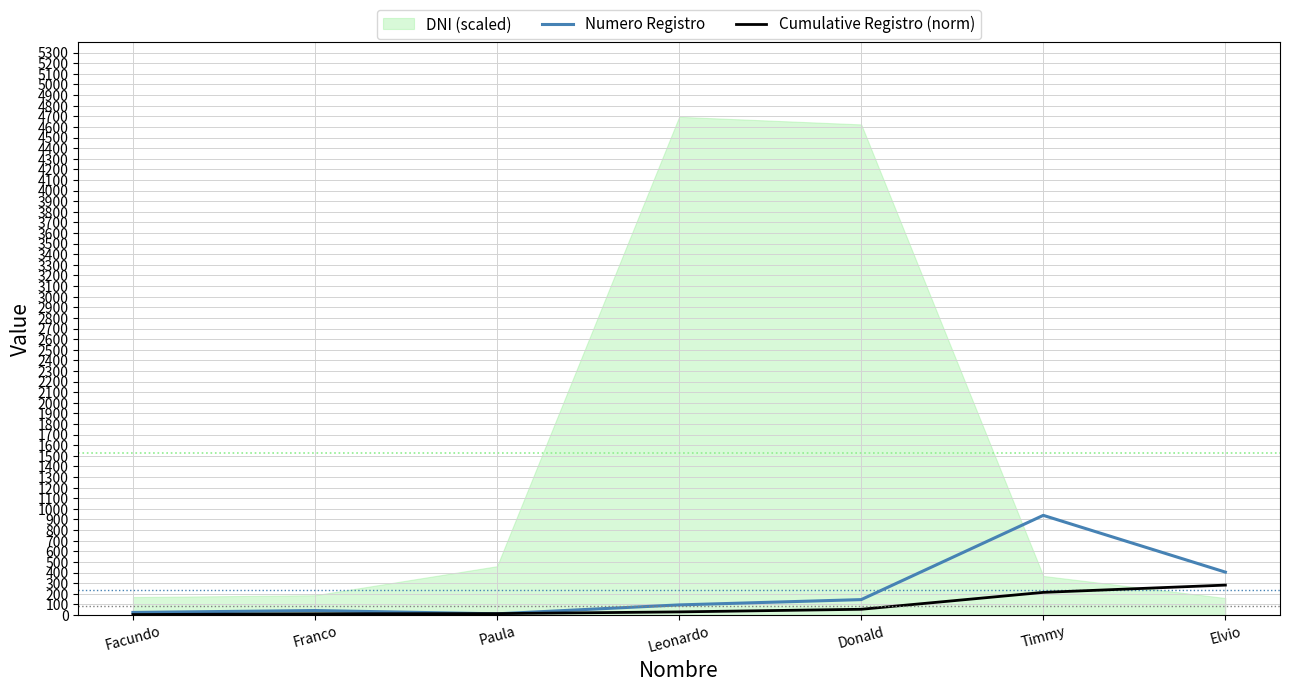

How many values in the Cumulative Registro (norm) series are below 29?

3